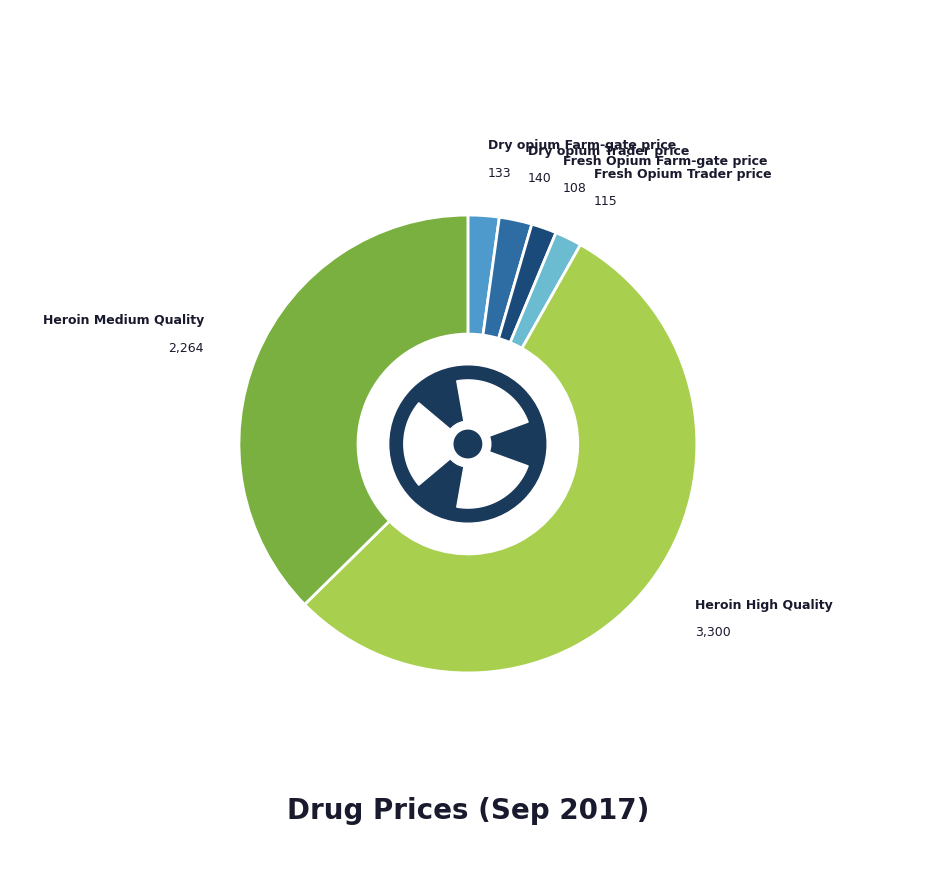

Which slice is the smallest?

Fresh Opium Farm-gate price